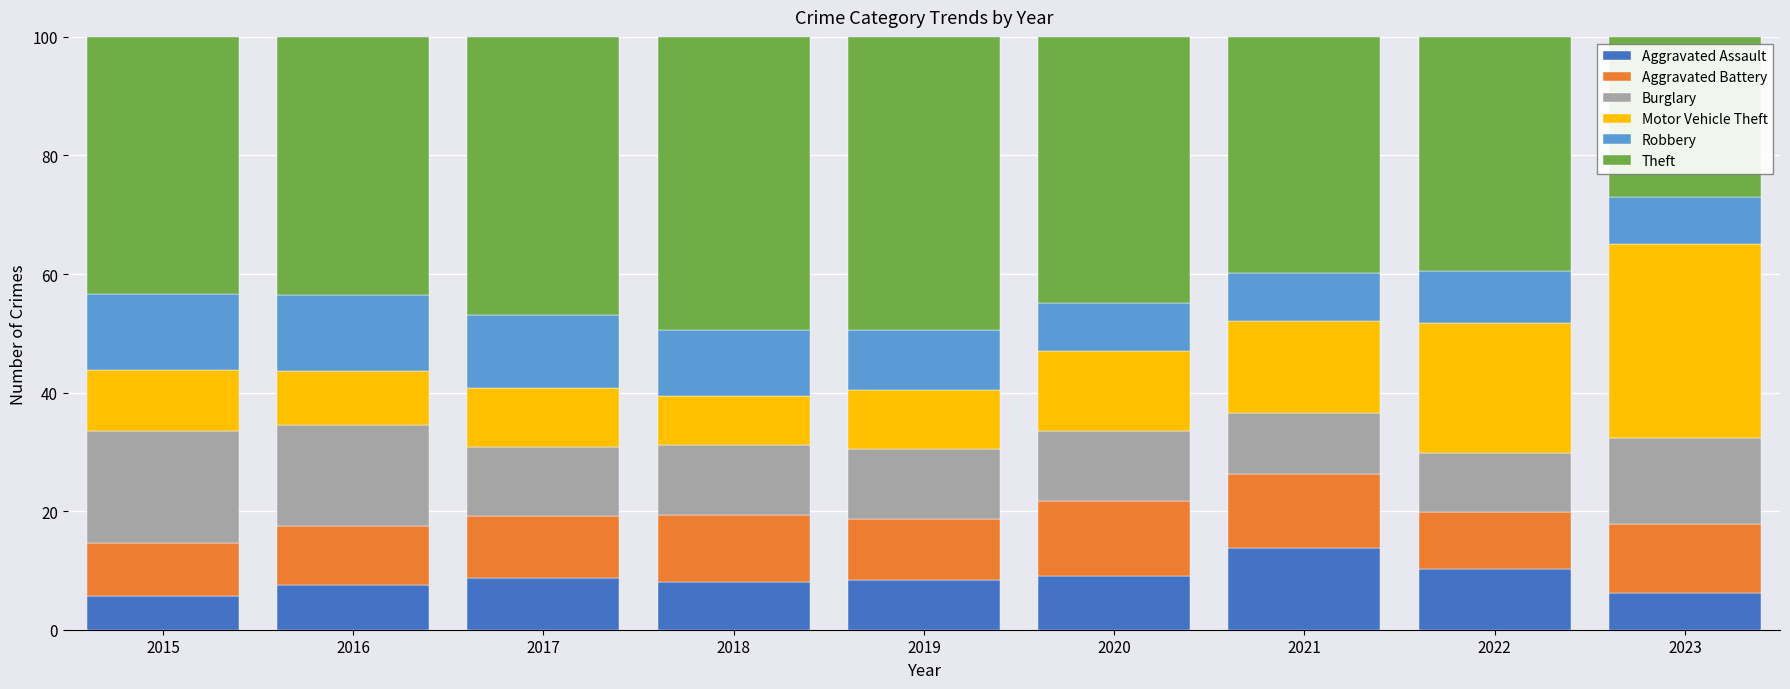

What is the total value across all series at 2017?

100.0